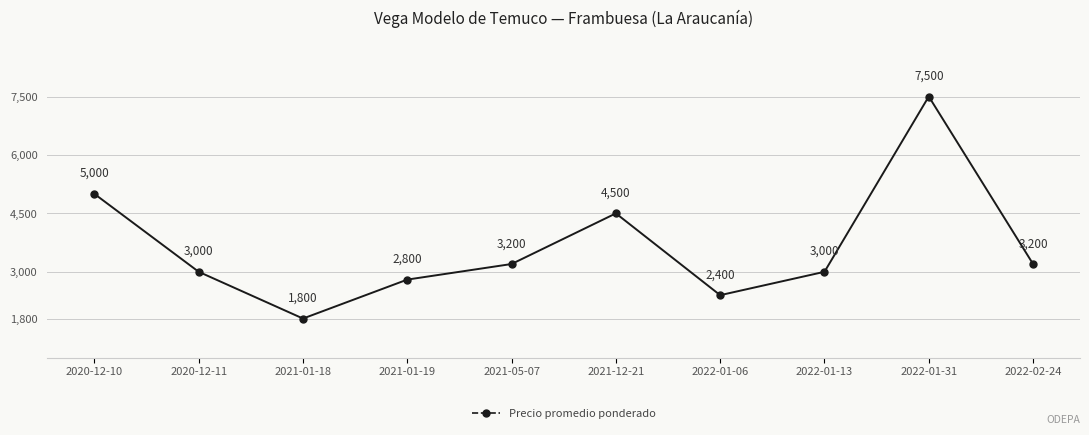

What is the label of the 5th point from the right?

2021-12-21